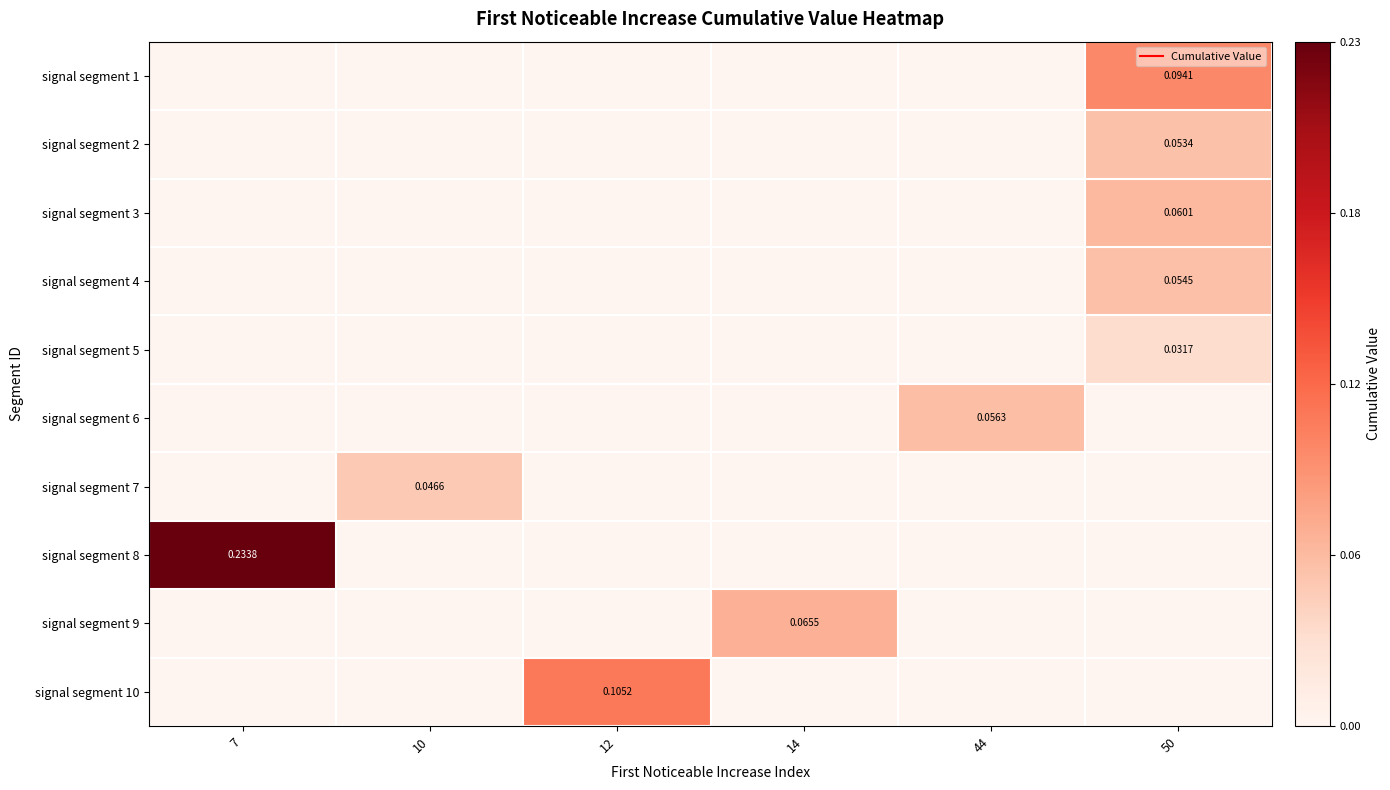

True or false: signal segment 9 has a value of -0.0 at 10.

False